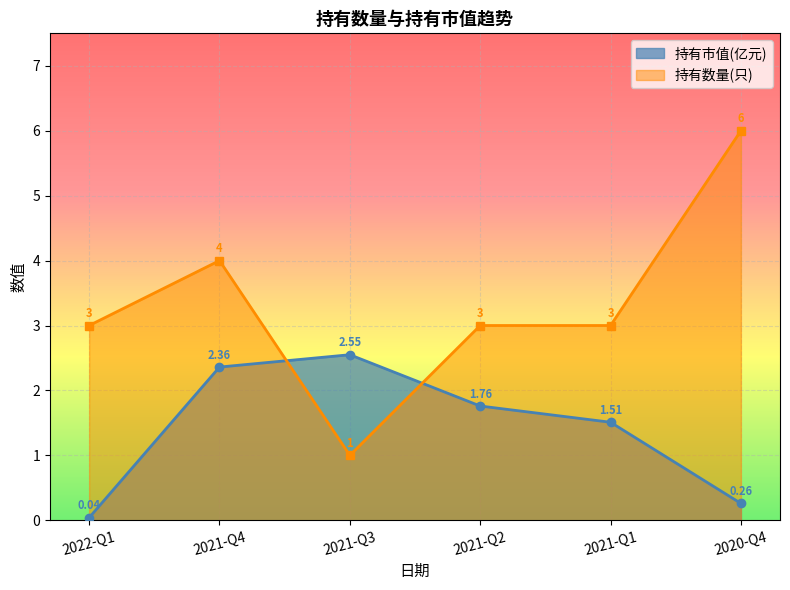

What value does the 持有数量(只) series have at 2021-Q1?

3.0